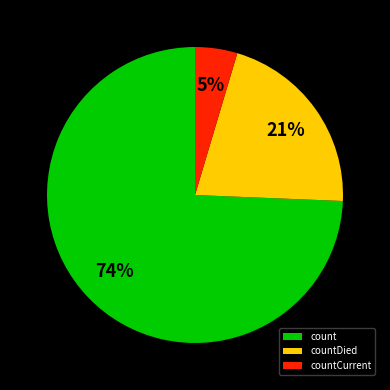

To the nearest percent, what percentage of the pie is countCurrent?

5%